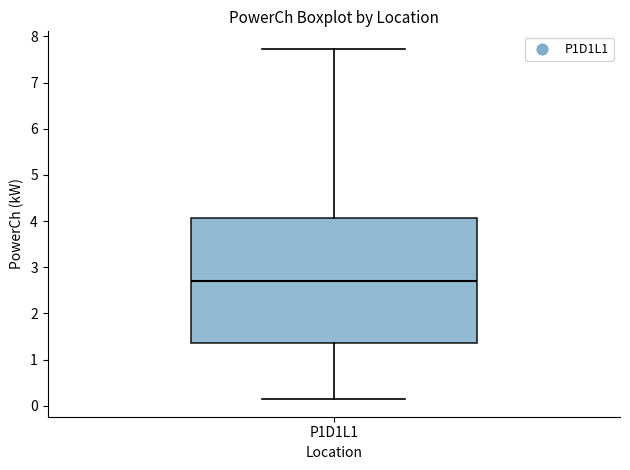

Where is the lower edge of the box for P1D1L1 on the y-axis? The values are not printed on the chart, so give them approximately, as read against the axis.

1.4